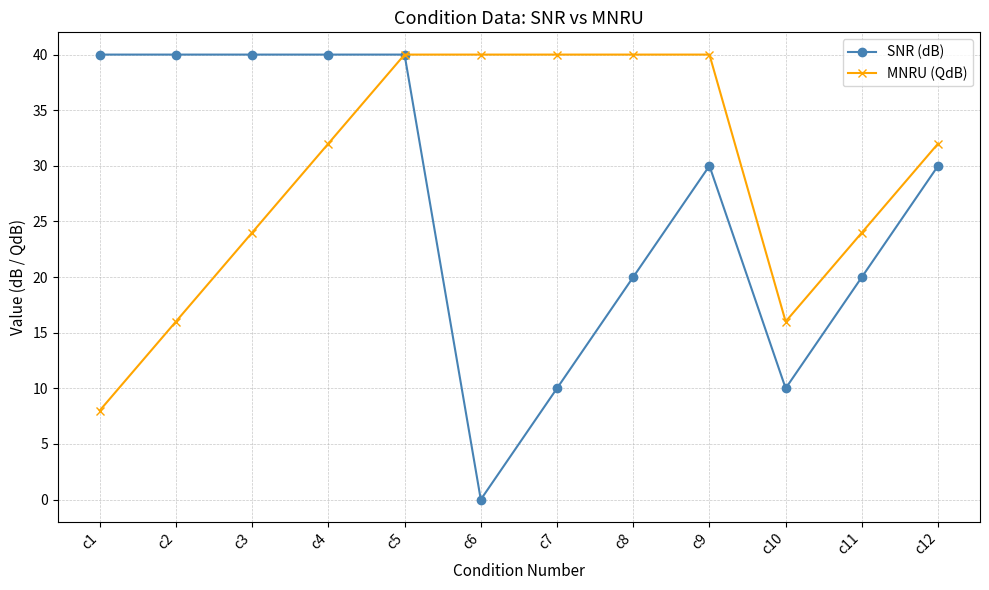

What is the maximum value shown in the chart?

40